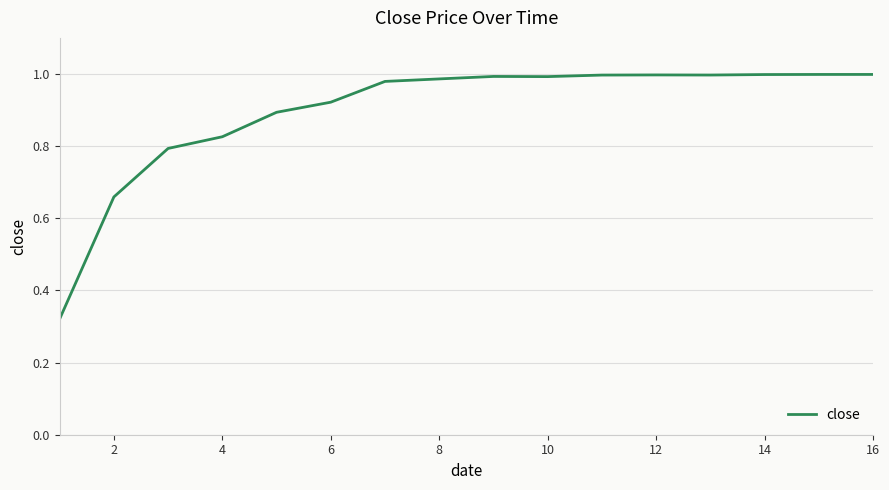

Does the chart have visible grid lines?

Yes